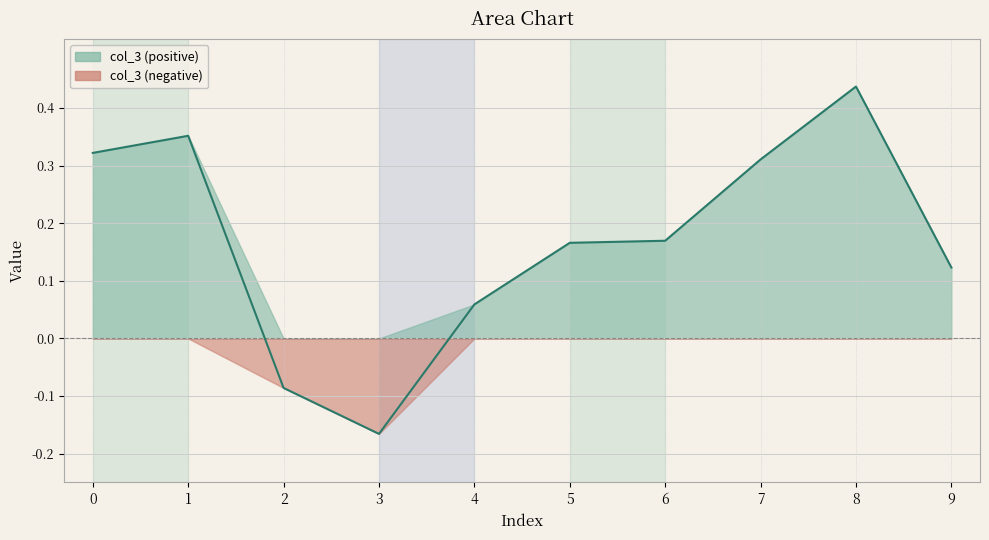

What is the greatest value displayed?

0.4